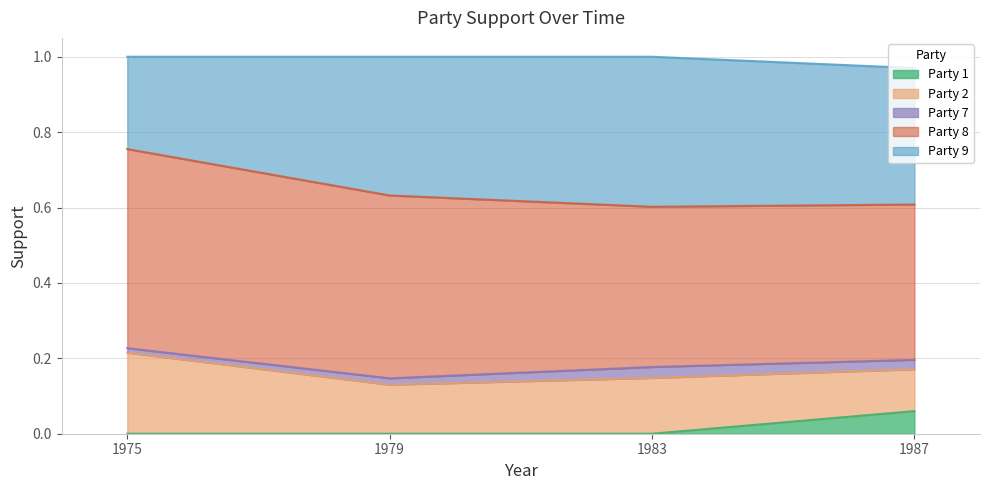

How many distinct data groups are displayed?

5